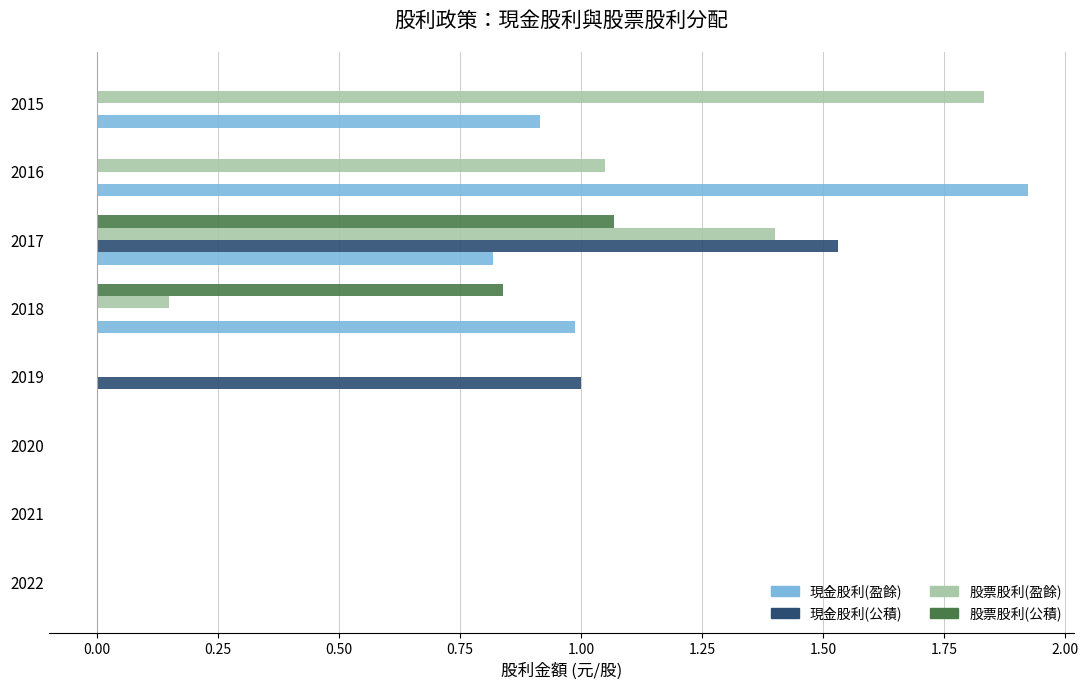

At which category does the chart reach its peak across all series?

2016